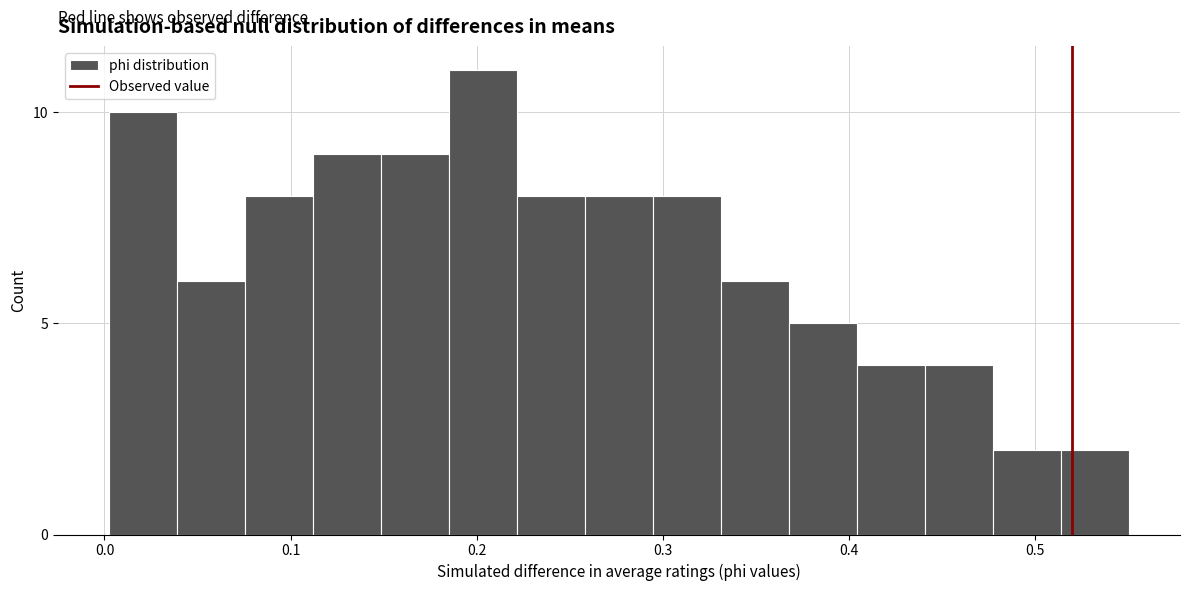

Read against the x-axis, roughly where is the centre of the tallest bar?

0.20